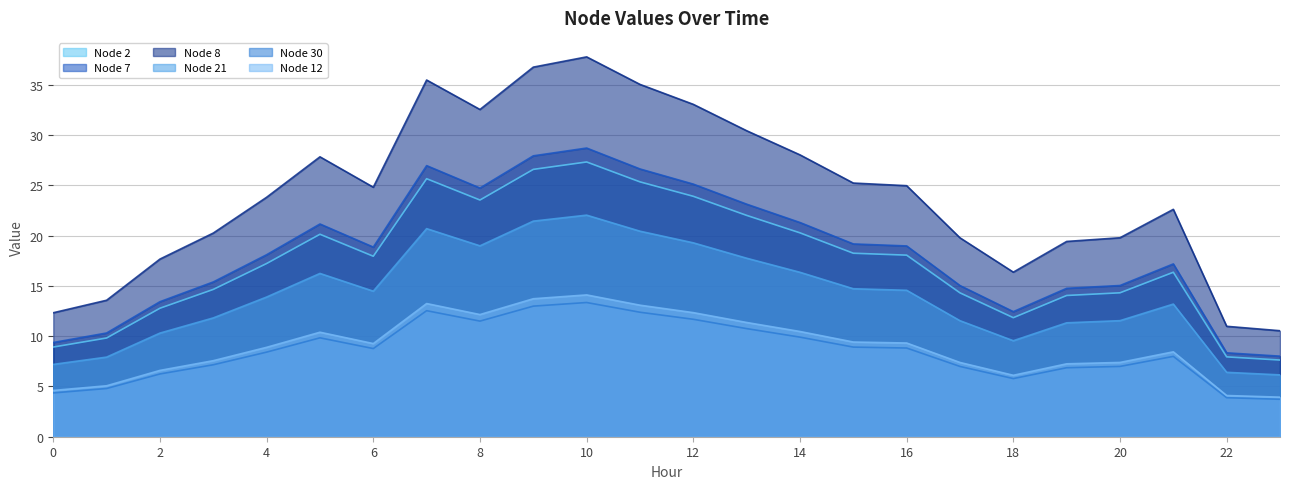

What is the maximum value for Node 21?

22.0